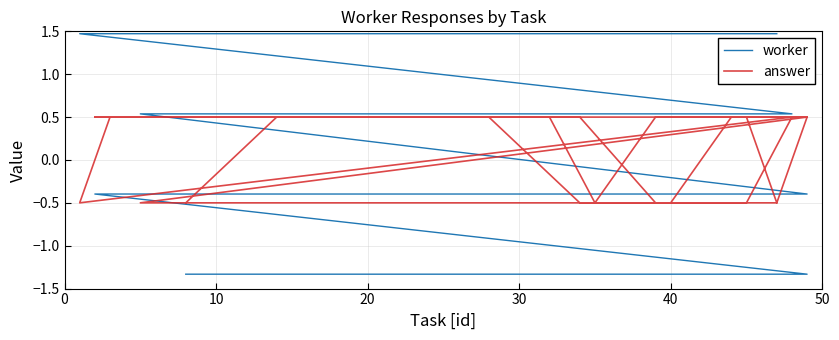

After their last crossing, which series has the higher values: worker or answer?

worker